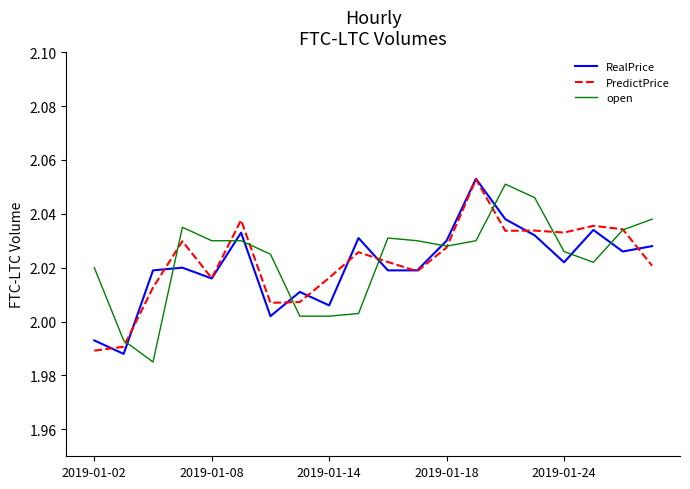

How many lines are shown in the chart?

3